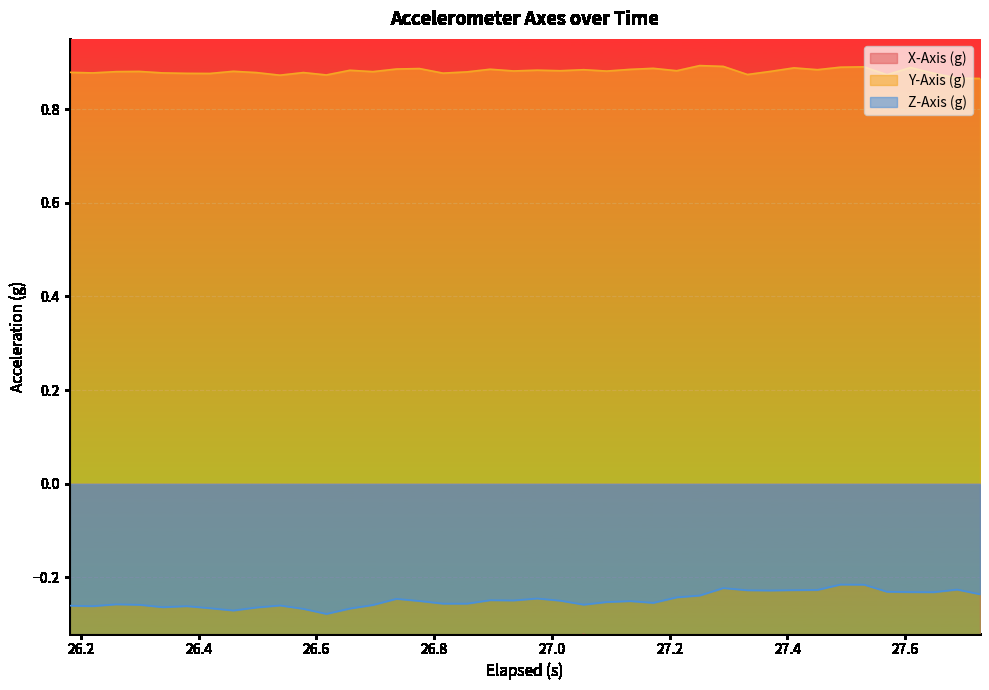

Which series has the largest range (max minus min)?

X-Axis (g)